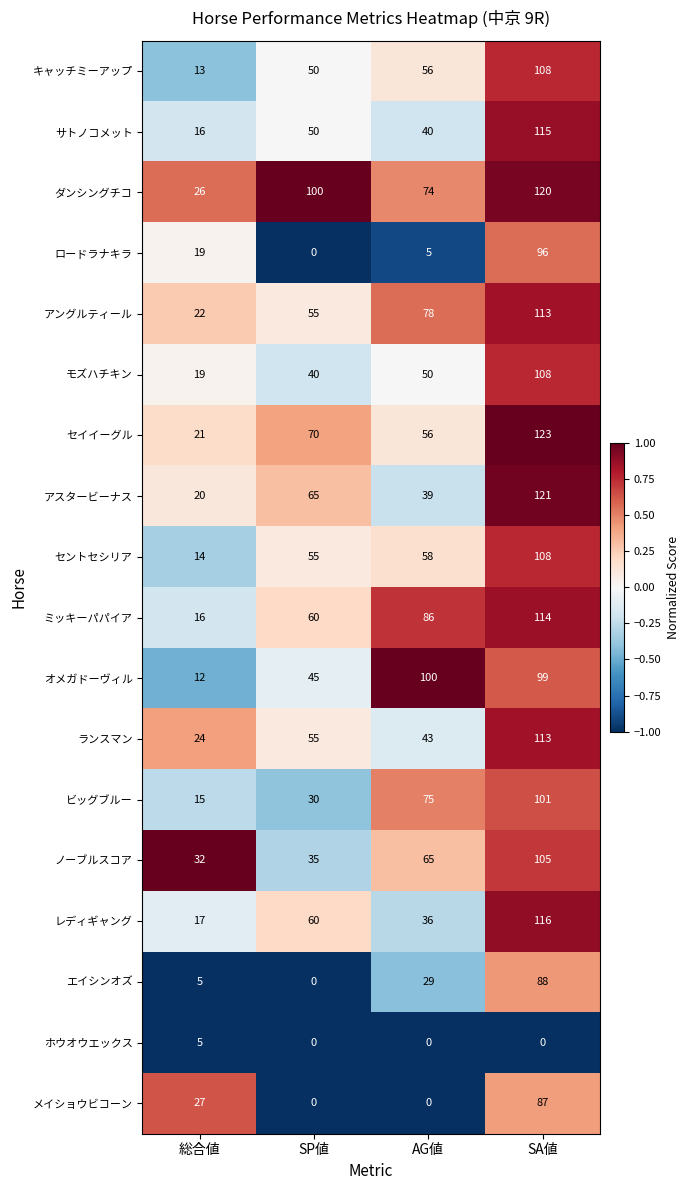

What is the sum of the ビッグブルー values at SP値 and SA値?

131